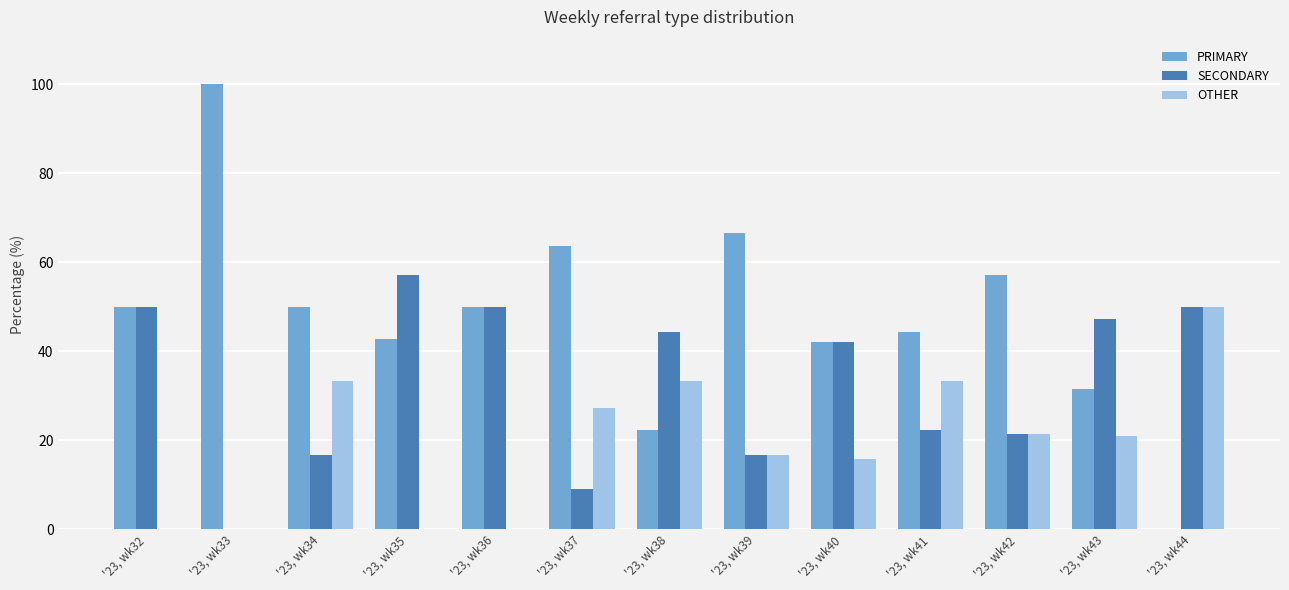

Are the bars grouped side by side (vs. stacked)?

Yes